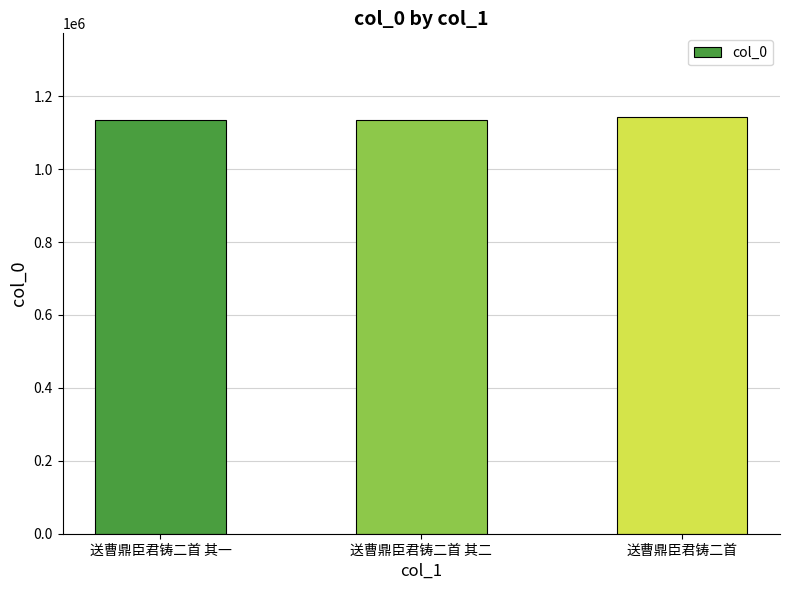

What is the difference between the values at 送曹鼎臣君铸二首 and 送曹鼎臣君铸二首 其一?

8436